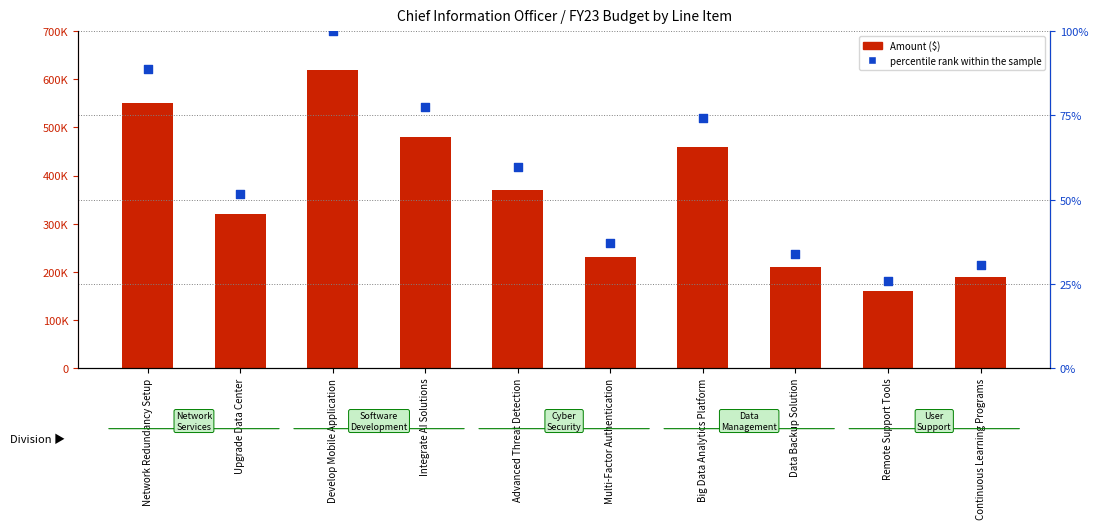

Between Multi-Factor Authentication and Integrate AI Solutions, which is larger?

Integrate AI Solutions